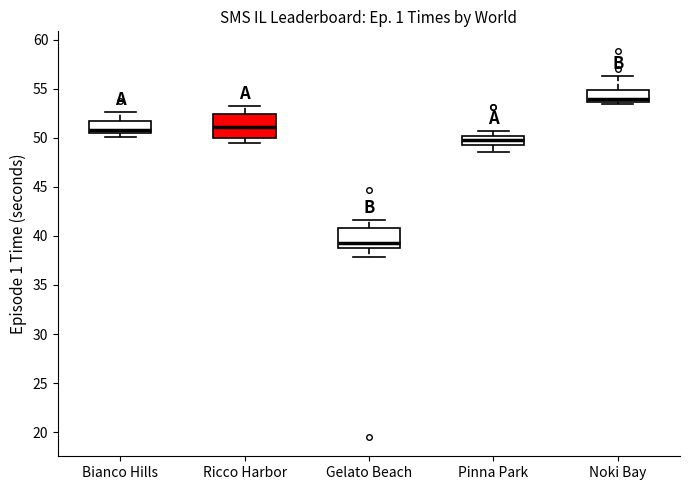

Where does the lower whisker of the box for Gelato Beach end on the y-axis? The values are not printed on the chart, so give them approximately, as read against the axis.

38.0